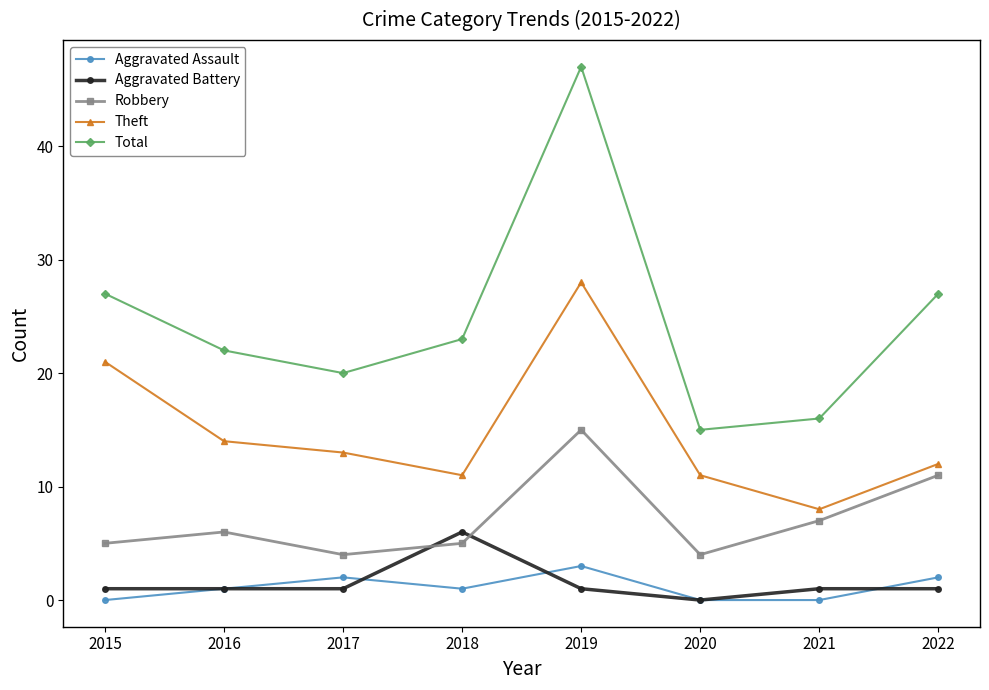

What is the average value of the Aggravated Battery series?

2